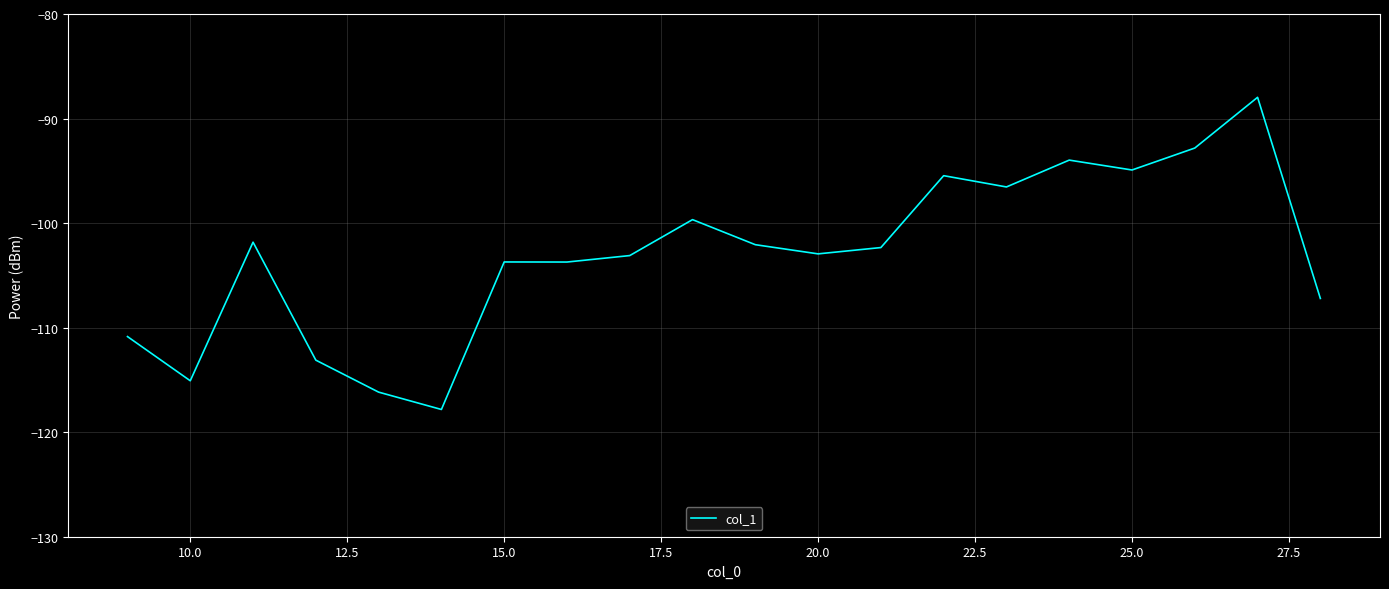

What is the maximum value shown in the chart?

-88.0